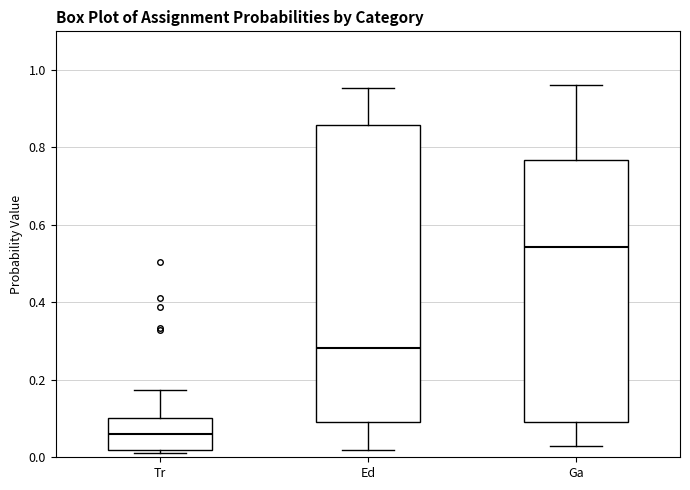

Which box is the tallest, from its lower edge to its upper edge?

Ed